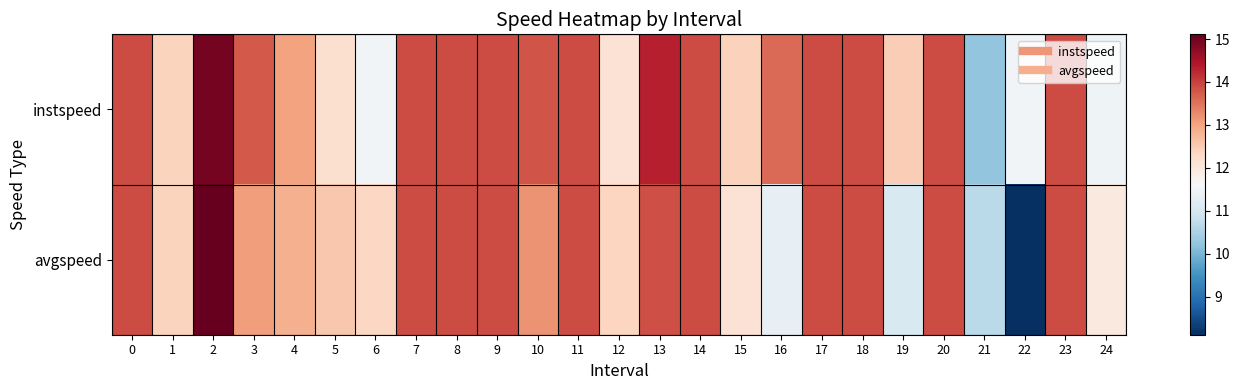

Reading right to left, list all the values displayed in this chart.

instspeed: 24=11.5	23=13.9	22=11.5	21=10.2	20=13.9	19=12.5	18=13.9	17=13.9	16=13.6	15=12.4	14=13.9	13=14.3	12=12.1	11=13.9	10=13.8	9=13.9	8=13.9	7=13.9	6=11.5	5=12.2	4=13.0	3=13.7	2=15.0	1=12.4	0=13.9
avgspeed: 24=11.9	23=13.9	22=8.1	21=10.7	20=13.9	19=11.1	18=13.9	17=13.9	16=11.3	15=12.1	14=13.9	13=13.9	12=12.4	11=13.9	10=13.2	9=13.9	8=13.9	7=13.9	6=12.3	5=12.6	4=12.9	3=13.1	2=15.1	1=12.4	0=13.9